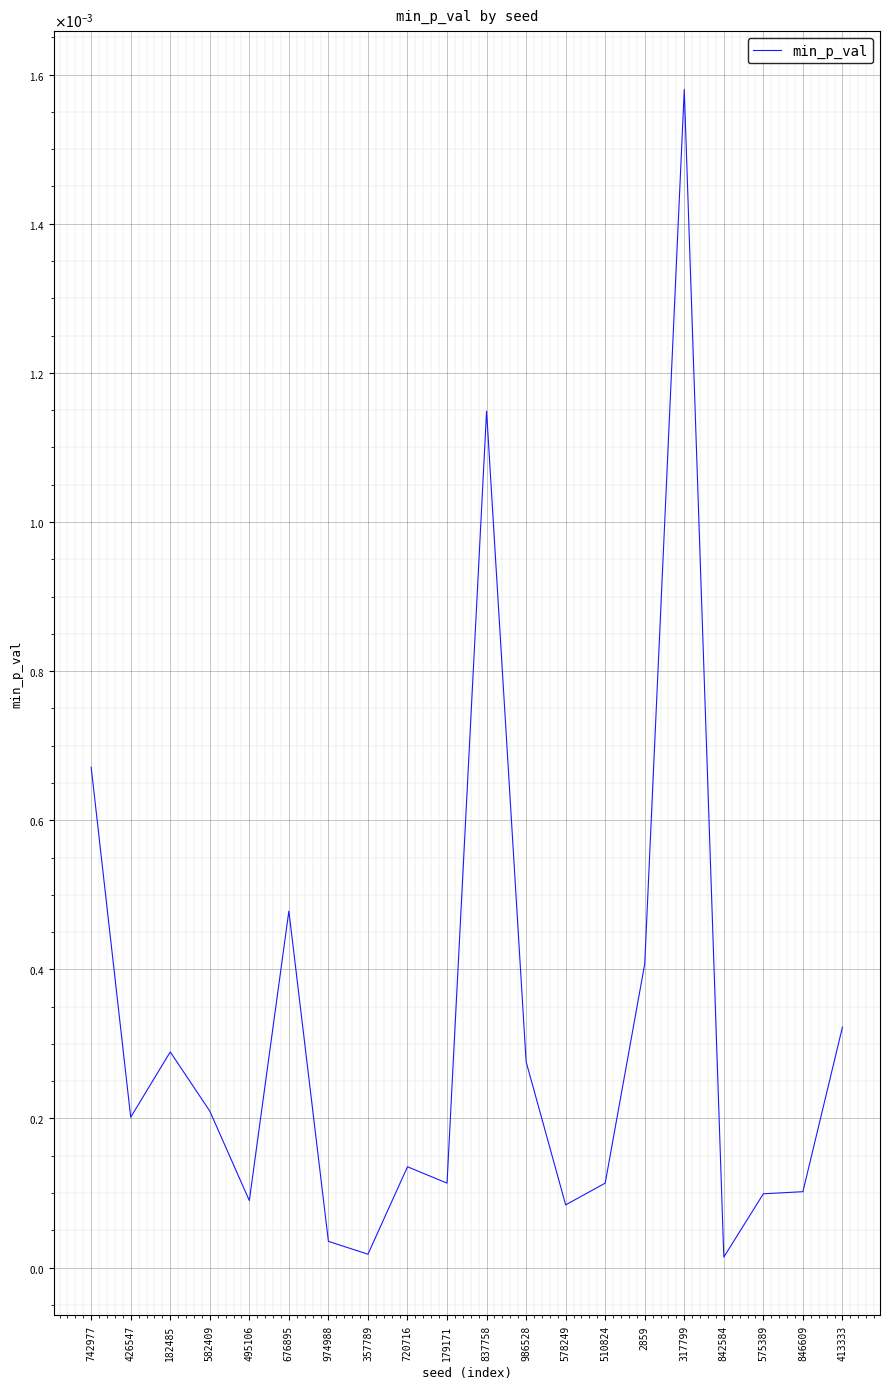

How many interior local valleys (lower than both neighbors) does the data have?

6